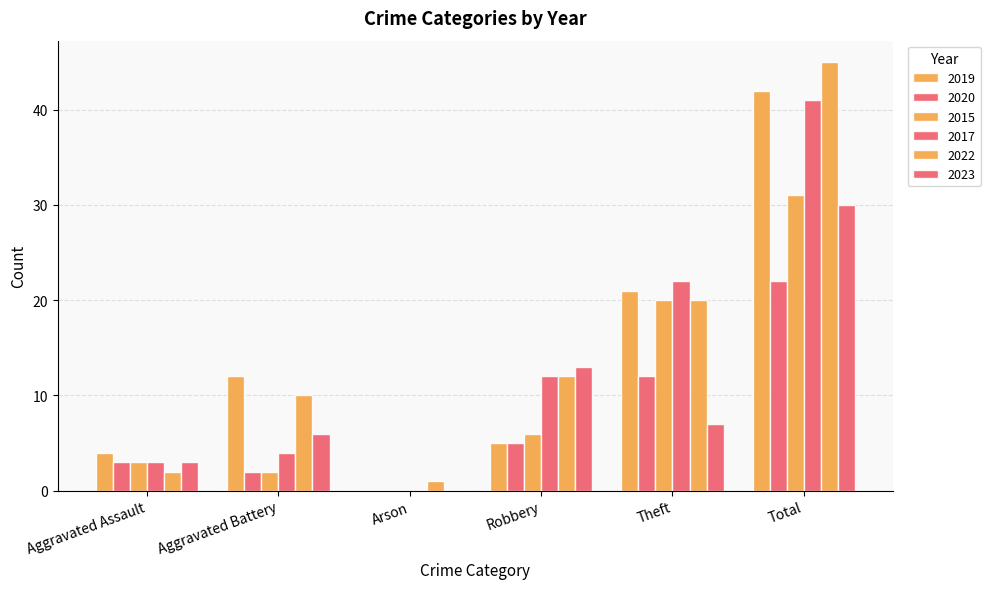

Between Aggravated Assault and Total, which series saw the biggest shift?

2022